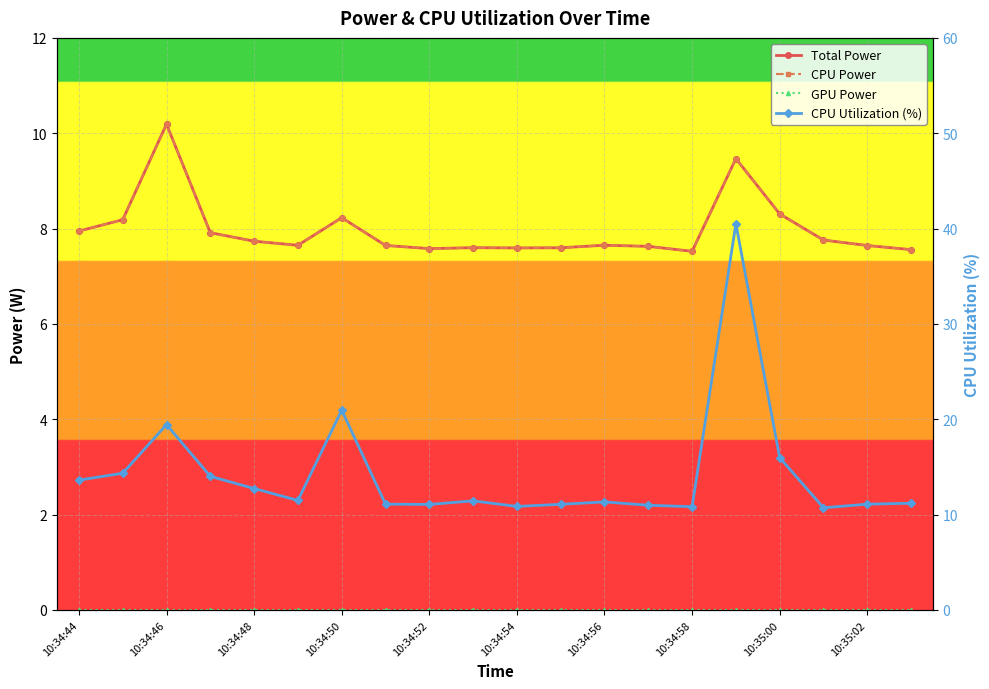

How many lines are shown in the chart?

4